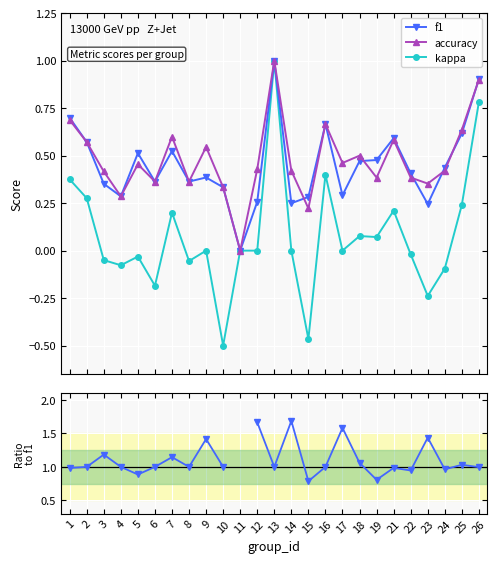

True or false: accuracy / f1 and accuracy cross at least once.

False